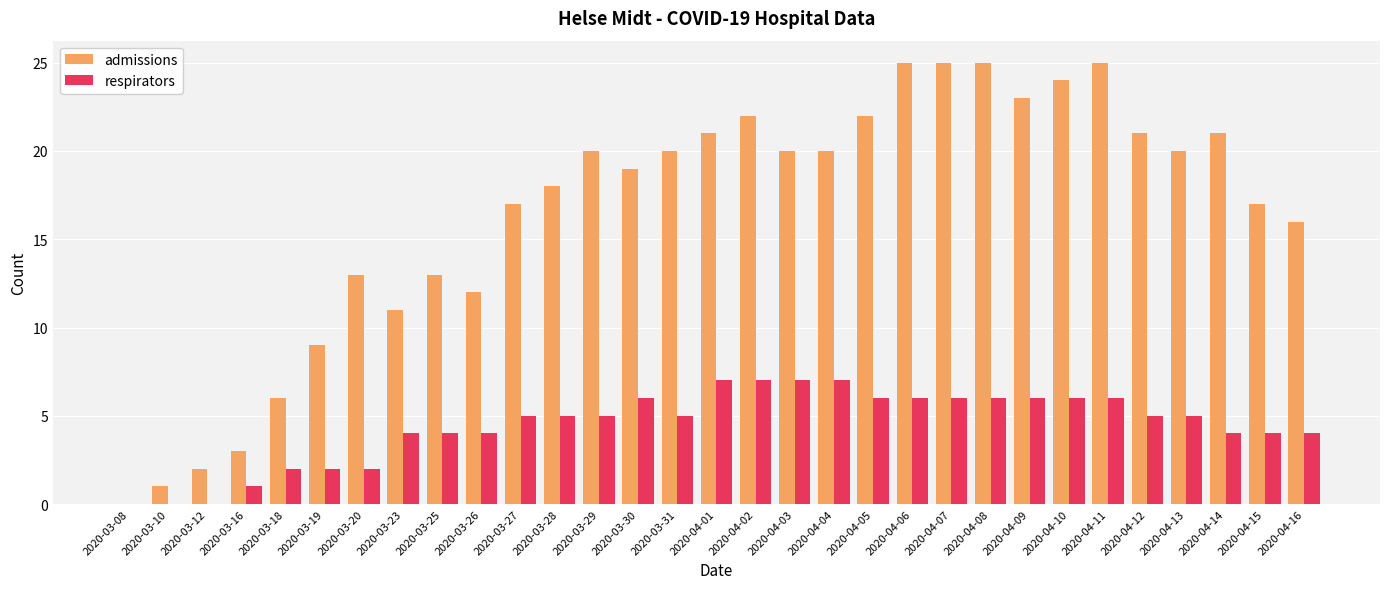

Count the number of data series in this chart.

2